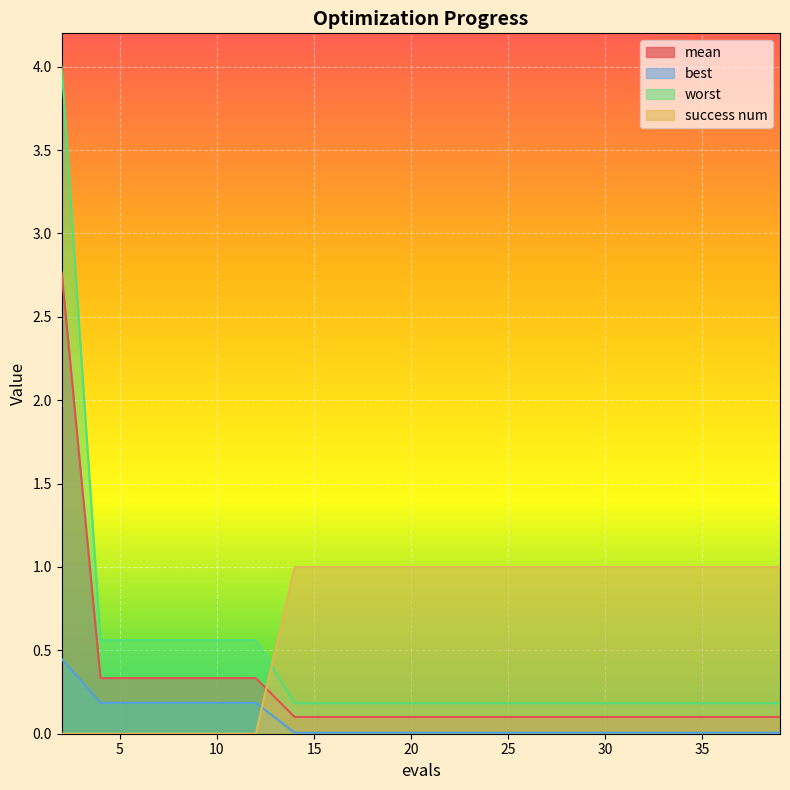

Reading left to right, what are all the values shown in this chart?

mean: 2=2.8	4=0.3	6=0.3	8=0.3	10=0.3	12=0.3	14=0.1	16=0.1	18=0.1	20=0.1	22=0.1	24=0.1	26=0.1	27=0.1	29=0.1	31=0.1	33=0.1	35=0.1	37=0.1	39=0.1
best: 2=0.4	4=0.2	6=0.2	8=0.2	10=0.2	12=0.2	14=0.0	16=0.0	18=0.0	20=0.0	22=0.0	24=0.0	26=0.0	27=0.0	29=0.0	31=0.0	33=0.0	35=0.0	37=0.0	39=0.0
worst: 2=4.0	4=0.6	6=0.6	8=0.6	10=0.6	12=0.6	14=0.2	16=0.2	18=0.2	20=0.2	22=0.2	24=0.2	26=0.2	27=0.2	29=0.2	31=0.2	33=0.2	35=0.2	37=0.2	39=0.2
success num: 2=0.0	4=0.0	6=0.0	8=0.0	10=0.0	12=0.0	14=1.0	16=1.0	18=1.0	20=1.0	22=1.0	24=1.0	26=1.0	27=1.0	29=1.0	31=1.0	33=1.0	35=1.0	37=1.0	39=1.0